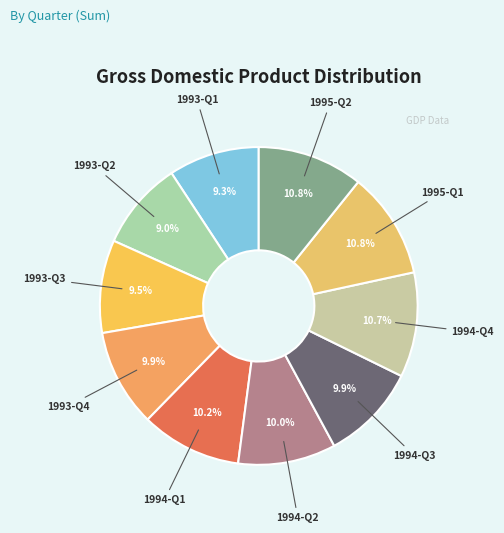

Which slice is the largest?

1995-Q1